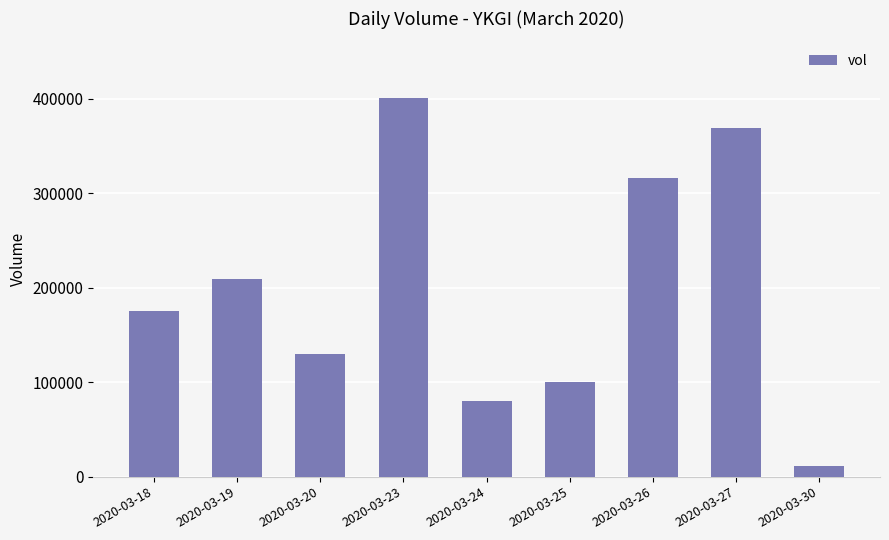

What is the smallest value displayed?

11700